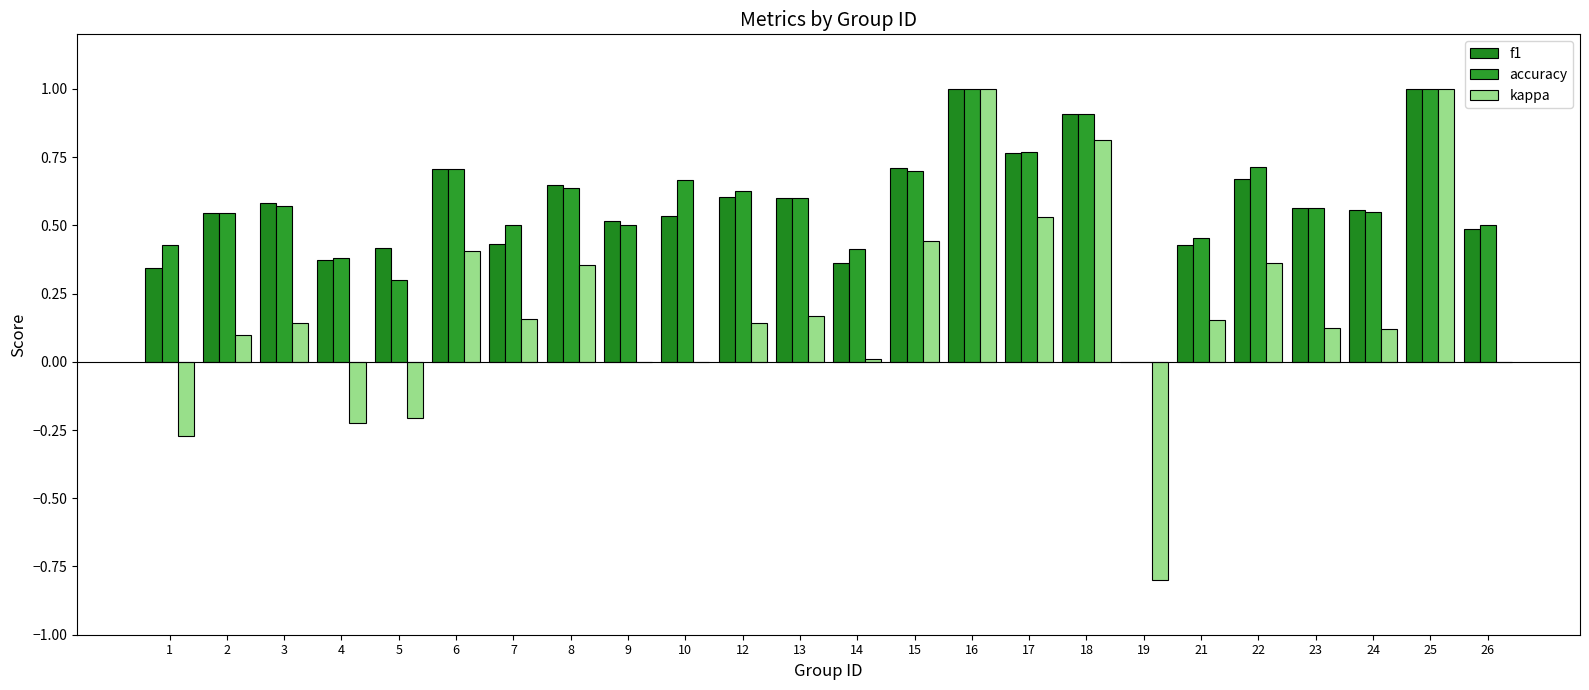

What are all the series names shown in the legend?

f1, accuracy, kappa